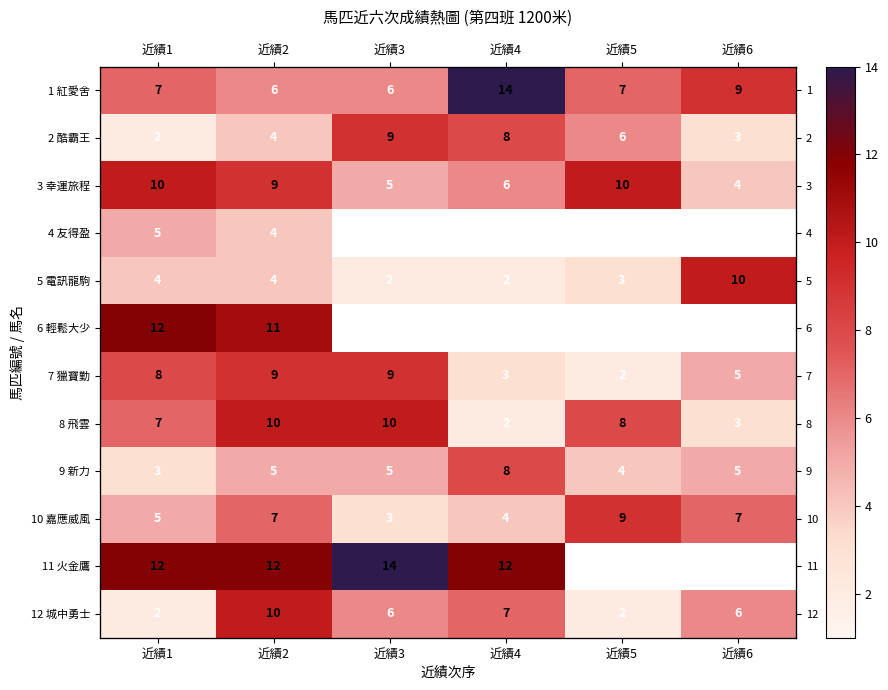

Which category has the lowest value in the 1 紅愛舍 series?

近績2